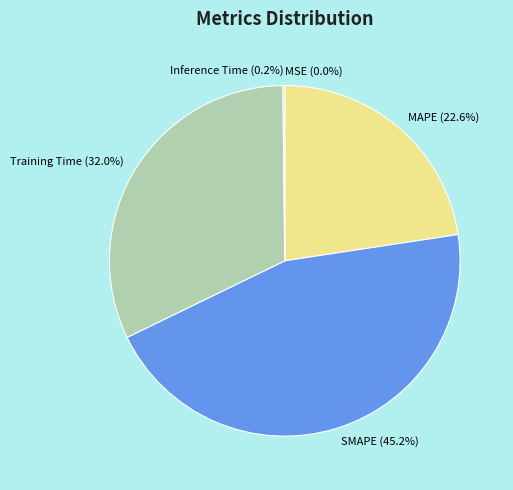

Is there any slice that represents more than half of the pie?

No